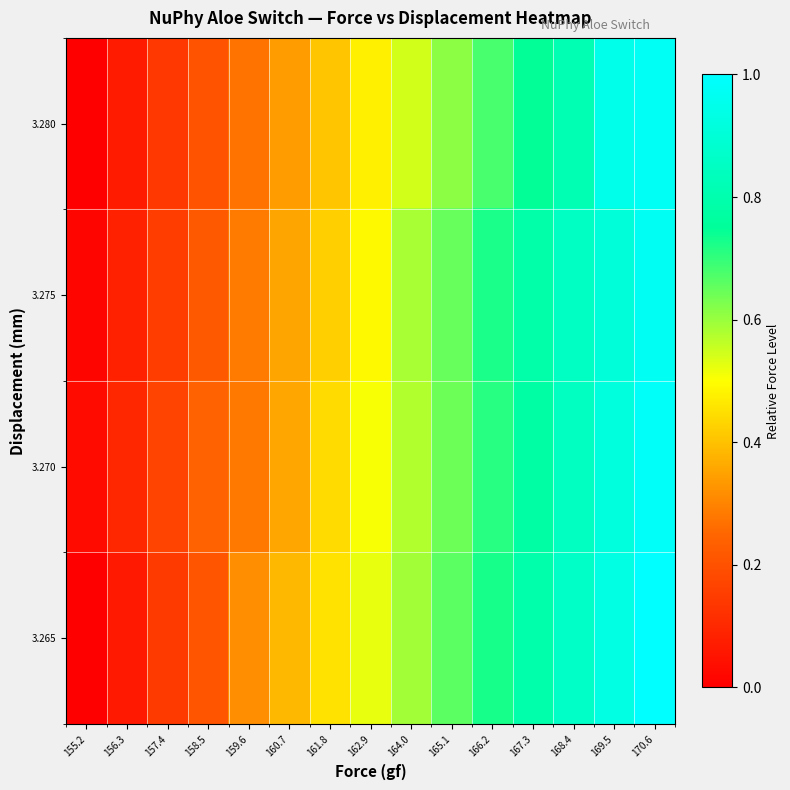

What is the total value across all series at 167.3?

3.1